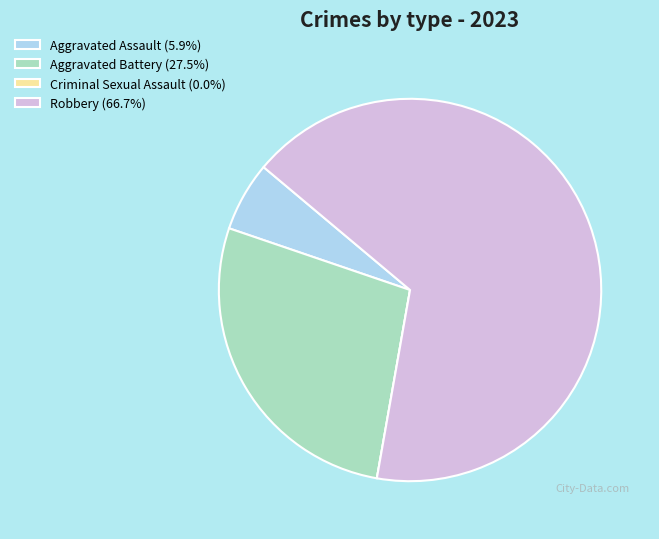

The Robbery slice represents 57% of the pie. True or false?

False